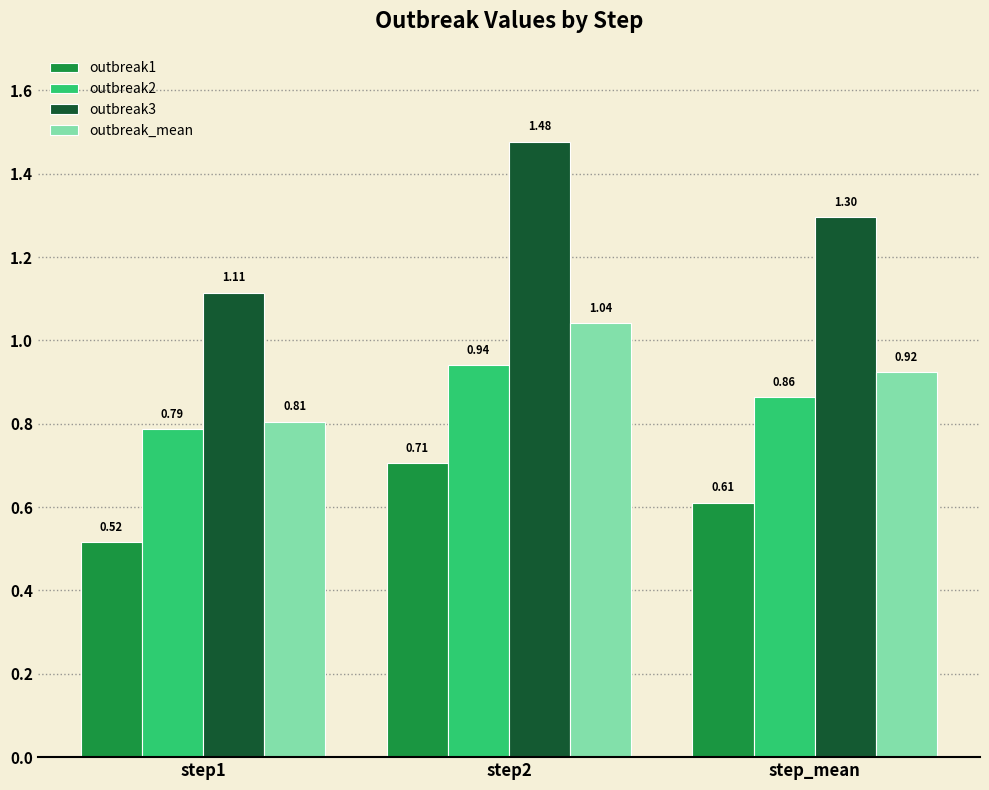

At how many categories does at least one series exceed 0?

3